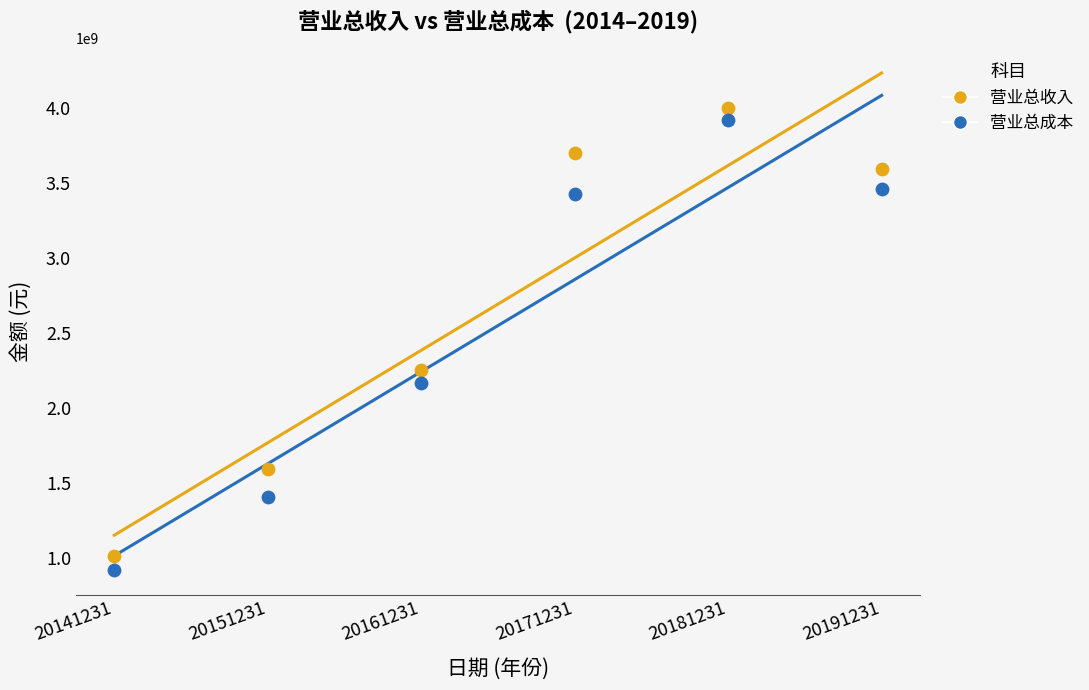

Across all data points, what is the average X value?

20166231.0